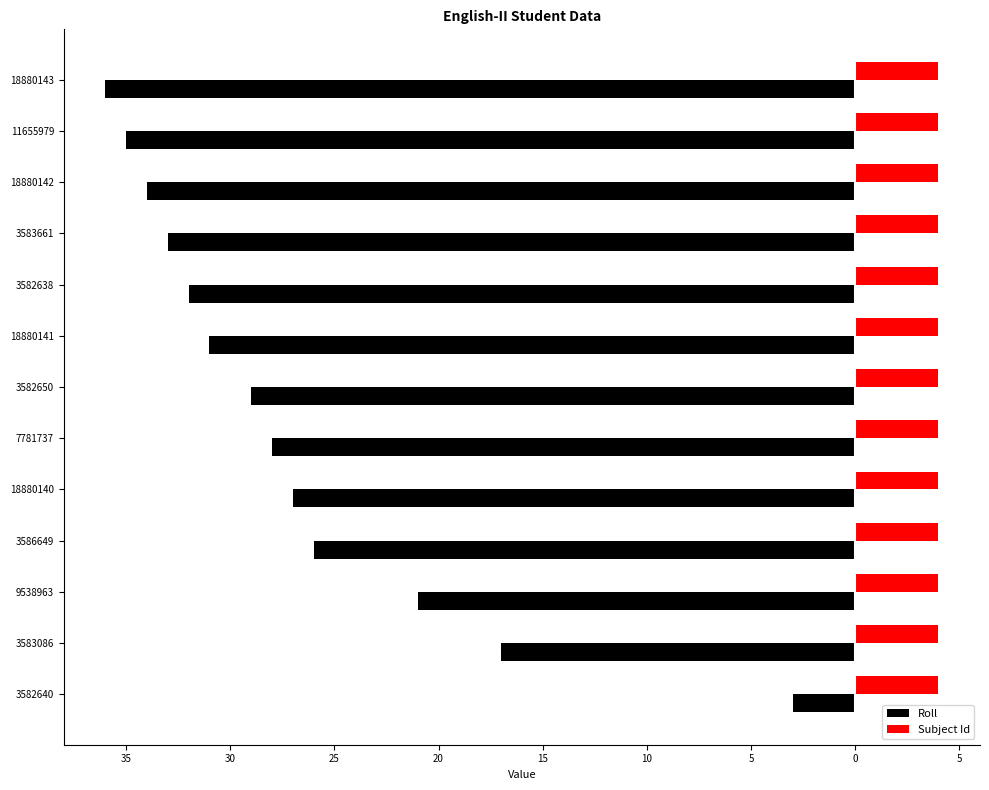

What are all the series names shown in the legend?

Roll, Subject Id